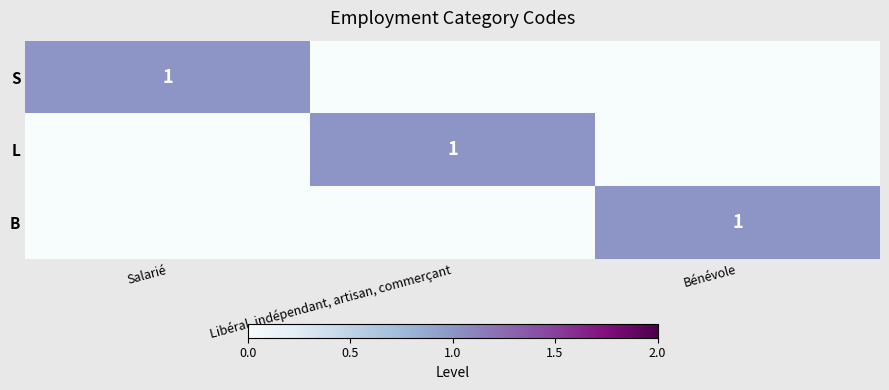

Which has a higher value, Bénévole or Salarié?

Salarié